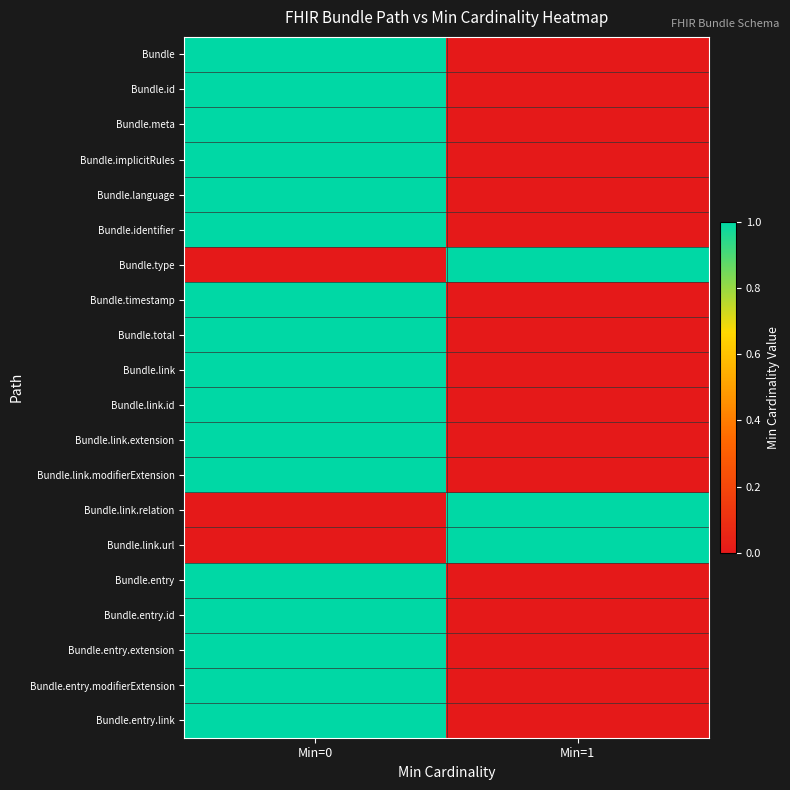

Reading left to right, transcribe all the data shown in this chart.

Bundle: Min=0=1	Min=1=0
Bundle.id: Min=0=1	Min=1=0
Bundle.meta: Min=0=1	Min=1=0
Bundle.implicitRules: Min=0=1	Min=1=0
Bundle.language: Min=0=1	Min=1=0
Bundle.identifier: Min=0=1	Min=1=0
Bundle.type: Min=0=0	Min=1=1
Bundle.timestamp: Min=0=1	Min=1=0
Bundle.total: Min=0=1	Min=1=0
Bundle.link: Min=0=1	Min=1=0
Bundle.link.id: Min=0=1	Min=1=0
Bundle.link.extension: Min=0=1	Min=1=0
Bundle.link.modifierExtension: Min=0=1	Min=1=0
Bundle.link.relation: Min=0=0	Min=1=1
Bundle.link.url: Min=0=0	Min=1=1
Bundle.entry: Min=0=1	Min=1=0
Bundle.entry.id: Min=0=1	Min=1=0
Bundle.entry.extension: Min=0=1	Min=1=0
Bundle.entry.modifierExtension: Min=0=1	Min=1=0
Bundle.entry.link: Min=0=1	Min=1=0